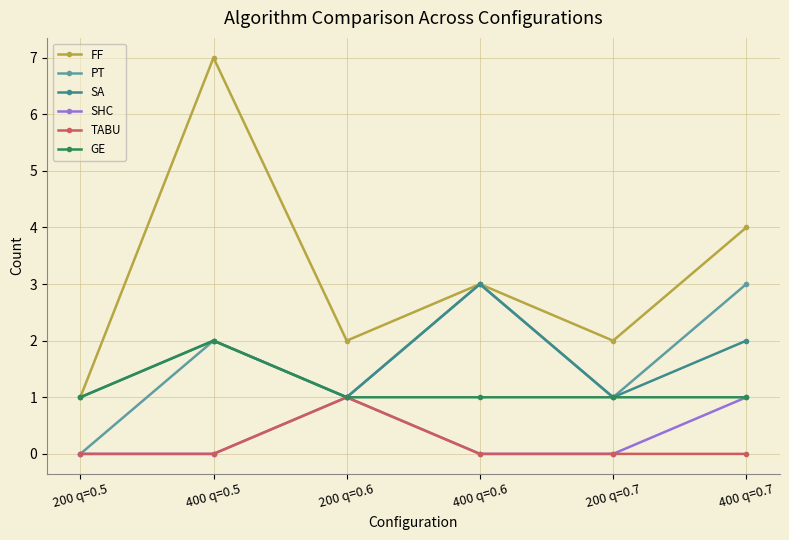

Does the chart have visible grid lines?

Yes